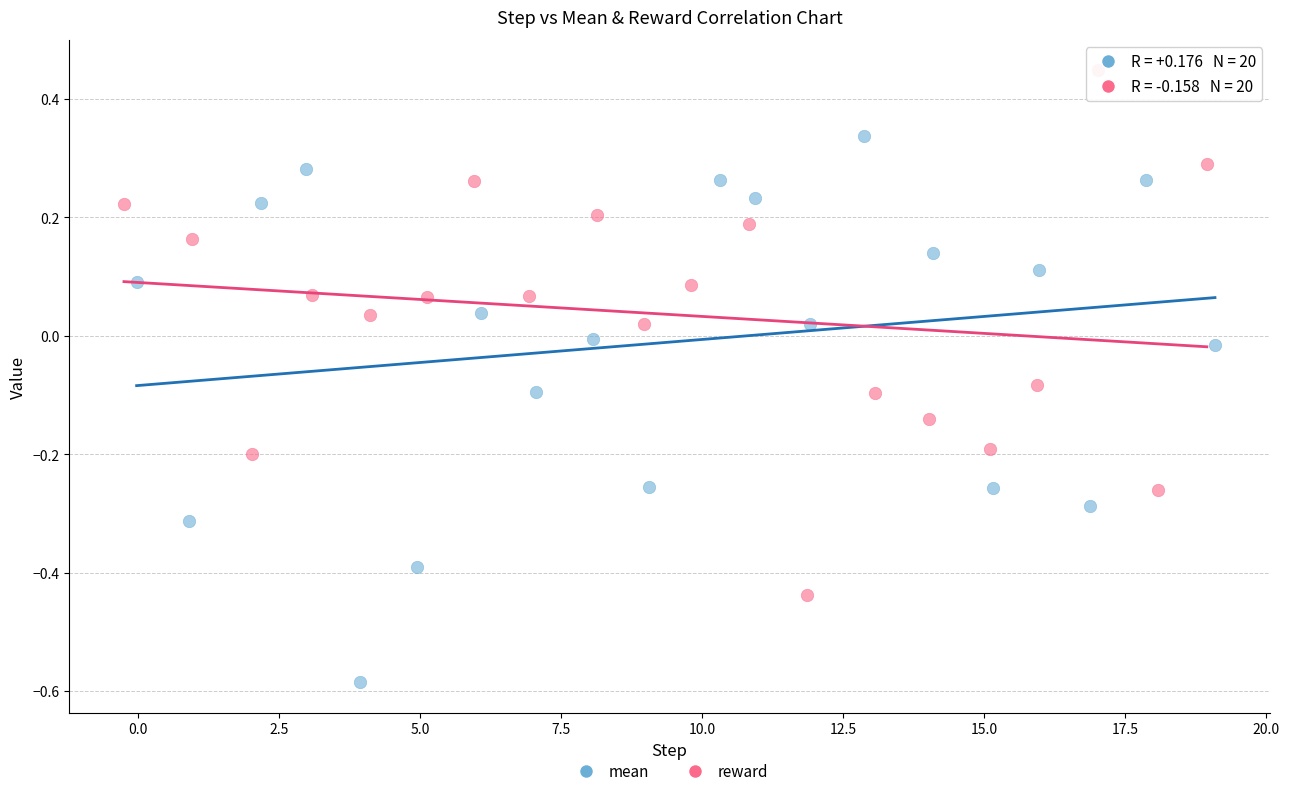

Which series contains the lowest Y value?

mean